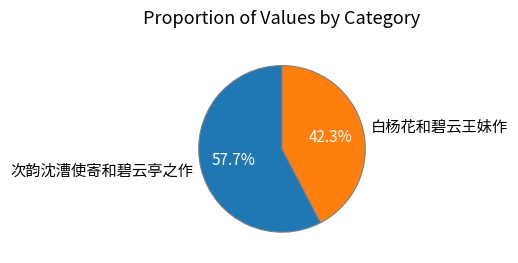

Is it true that 次韵沈漕使寄和碧云亭之作 is 64% of the pie?

False